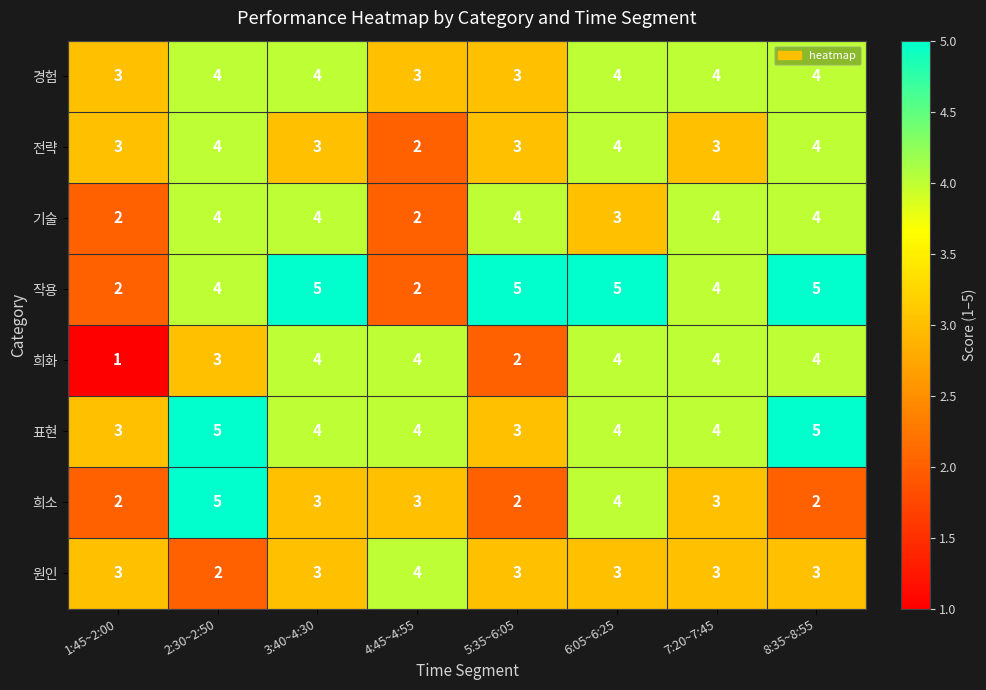

What is the sum of all 전략 values?

26